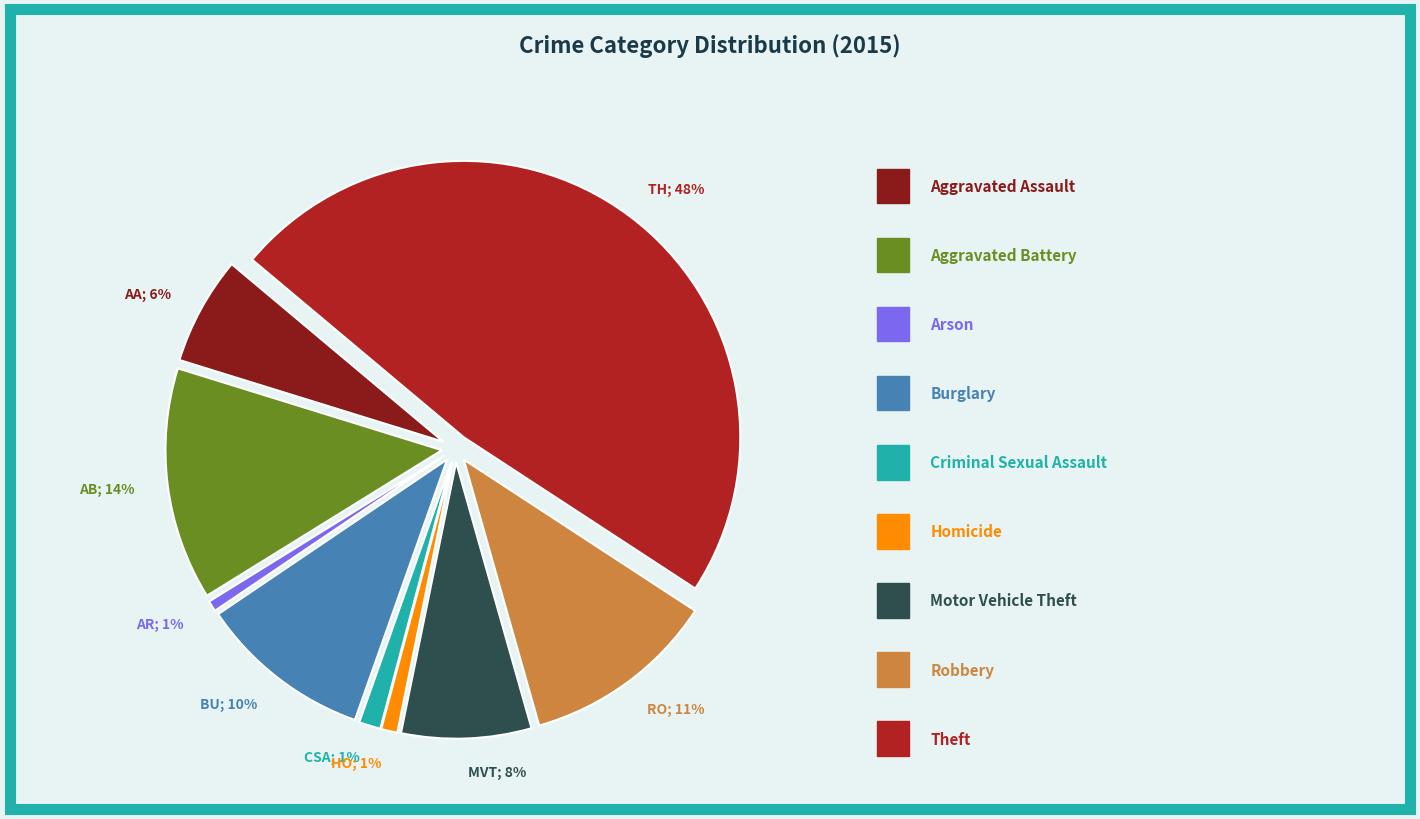

Rank the categories by value from lowest to highest.

Arson, Homicide, Criminal Sexual Assault, Aggravated Assault, Motor Vehicle Theft, Burglary, Robbery, Aggravated Battery, Theft